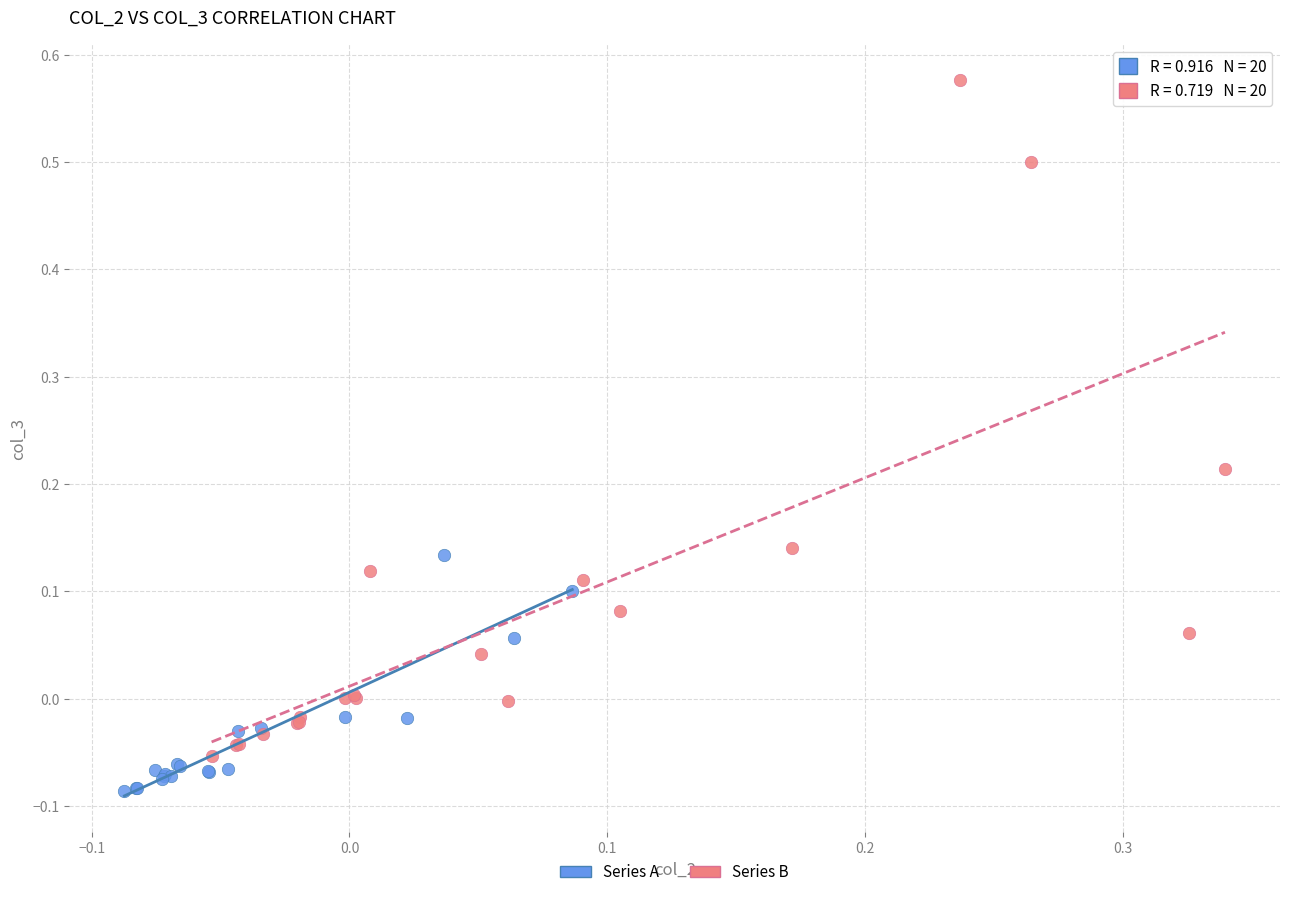

Which series has the largest Y range (max minus min)?

Series B